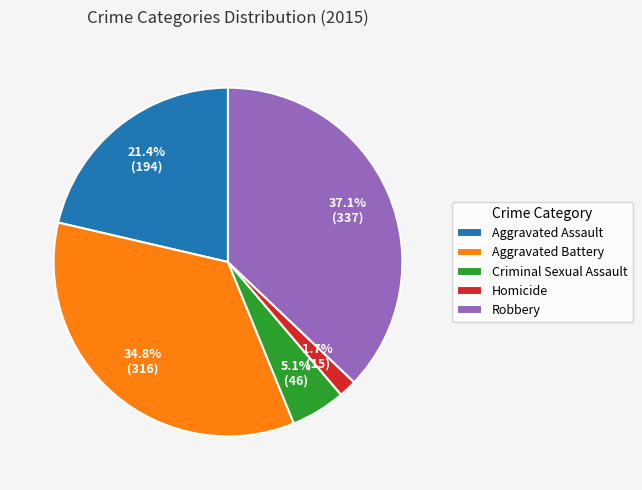

To the nearest percent, what is the difference between the largest and smallest slice percentages?

35%